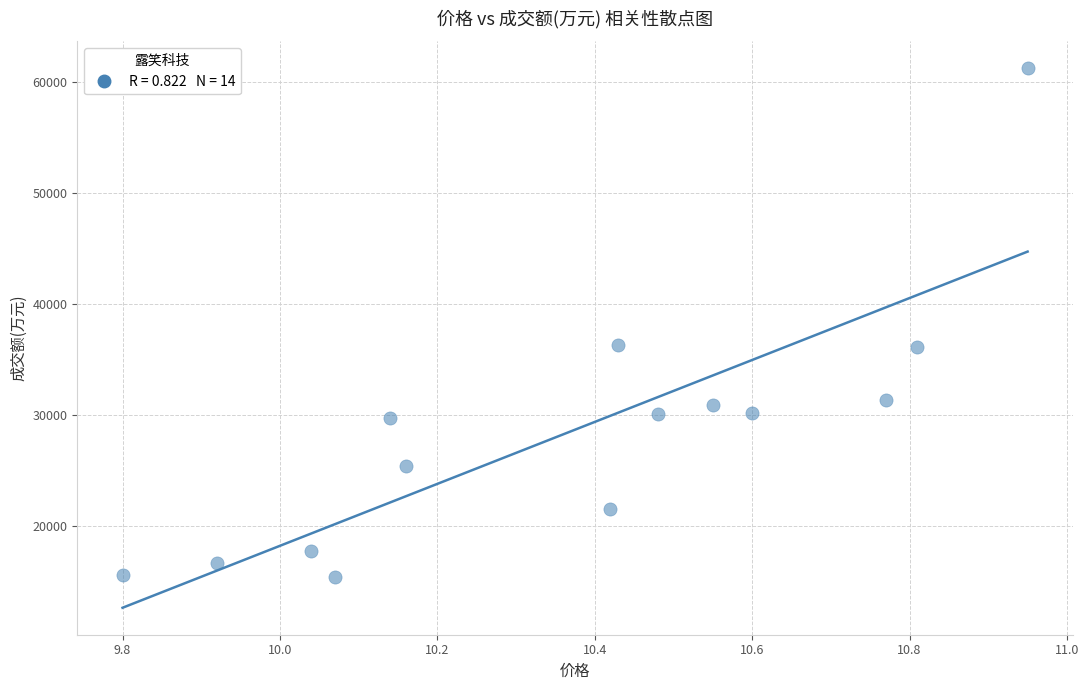

What is the range of Y values (max minus min)?

45819